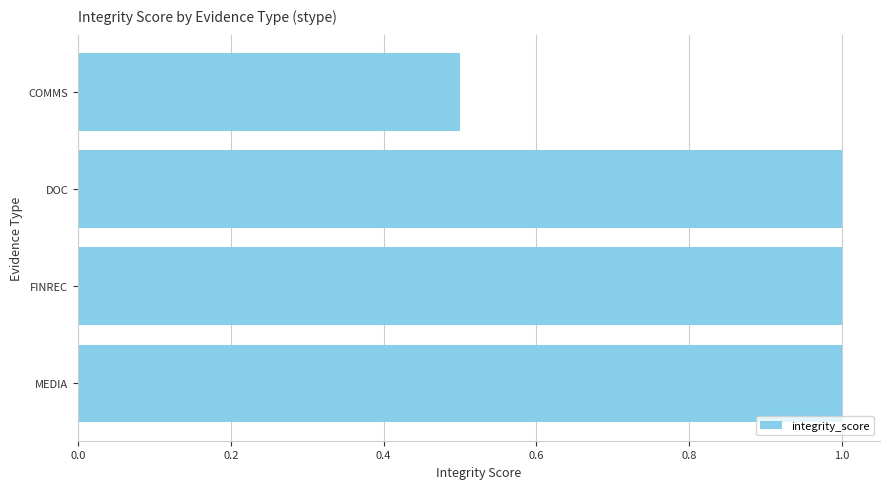

The value at COMMS is 0.7. True or false?

False